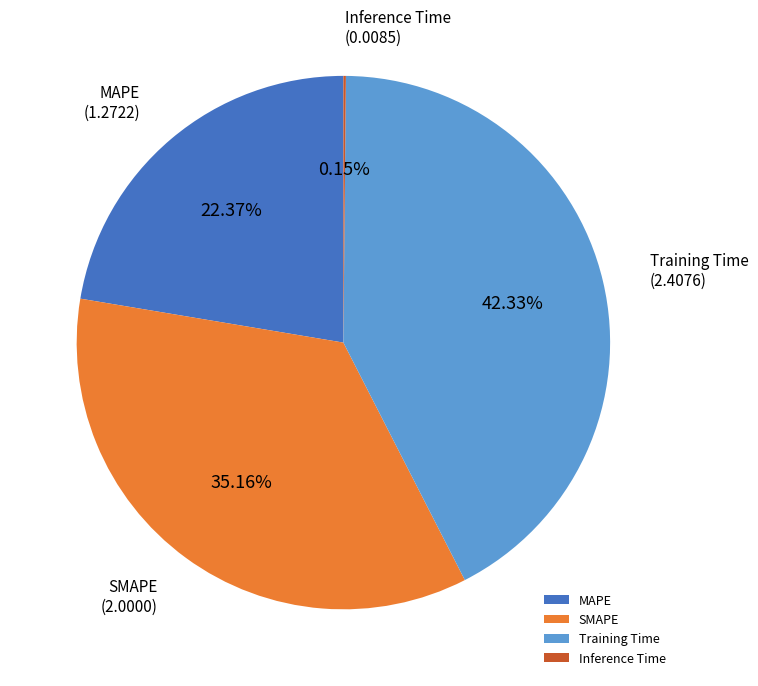

Is SMAPE the majority of the pie?

No